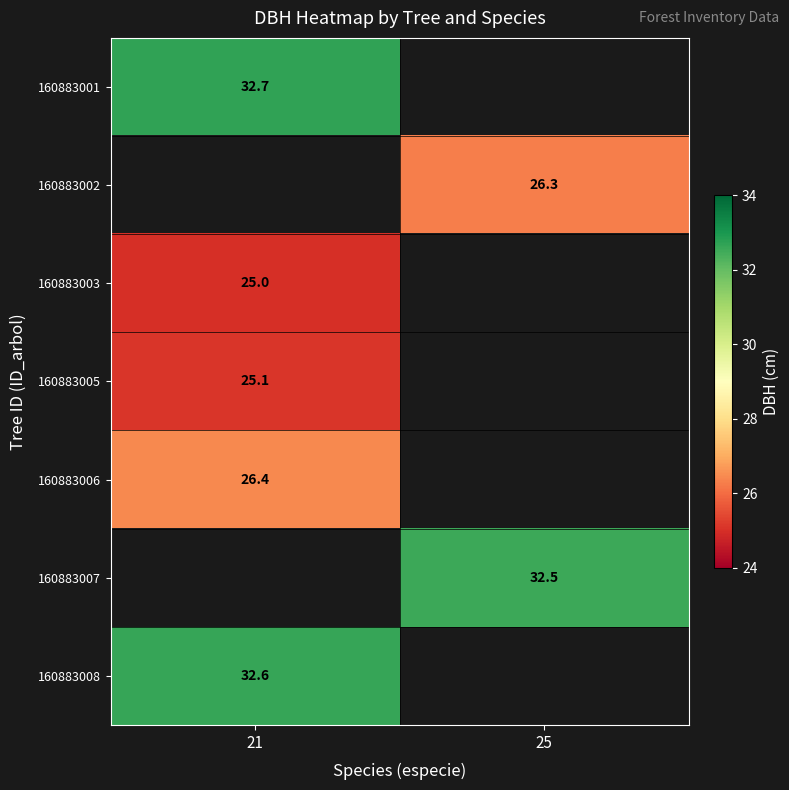

True or false: 160883003 has a value of 39.4 at 21.

False